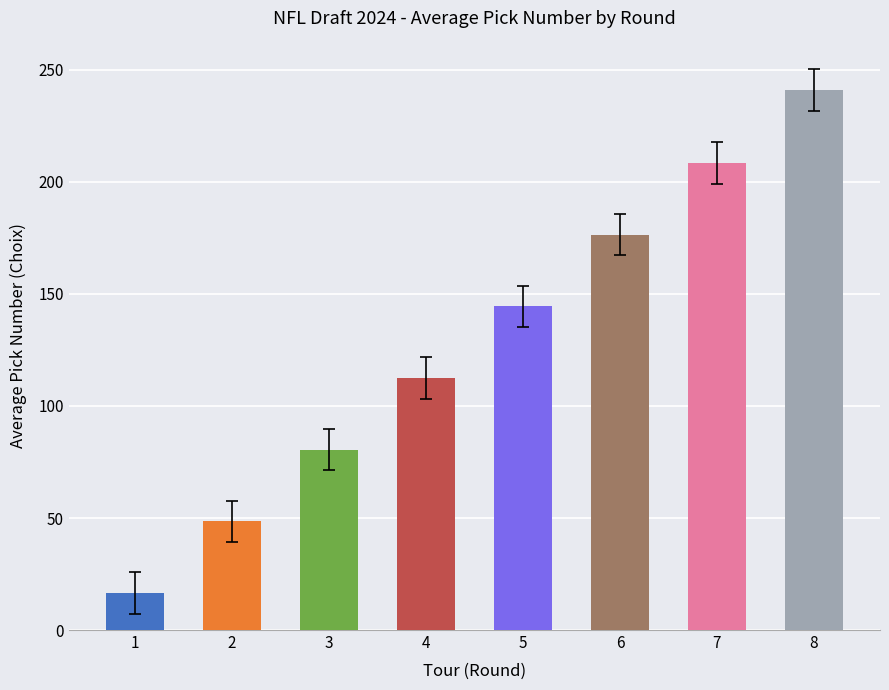

What is the difference between the values at 6 and 3?

96.0